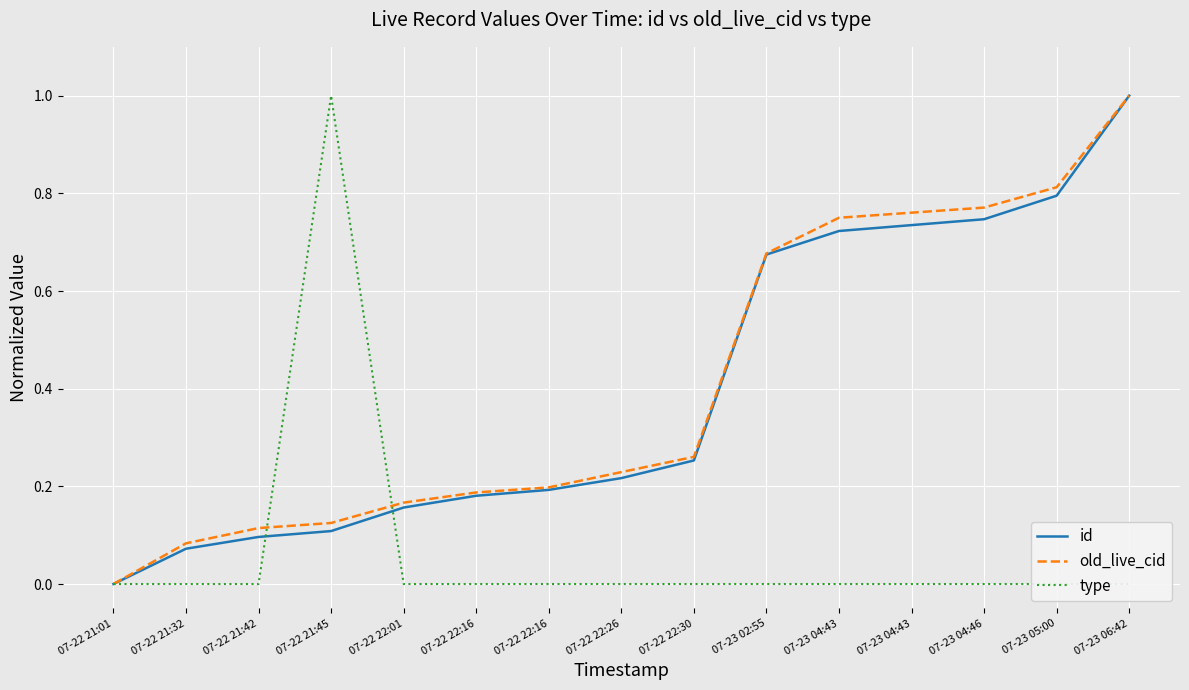

How many categories are shown in the chart?

15